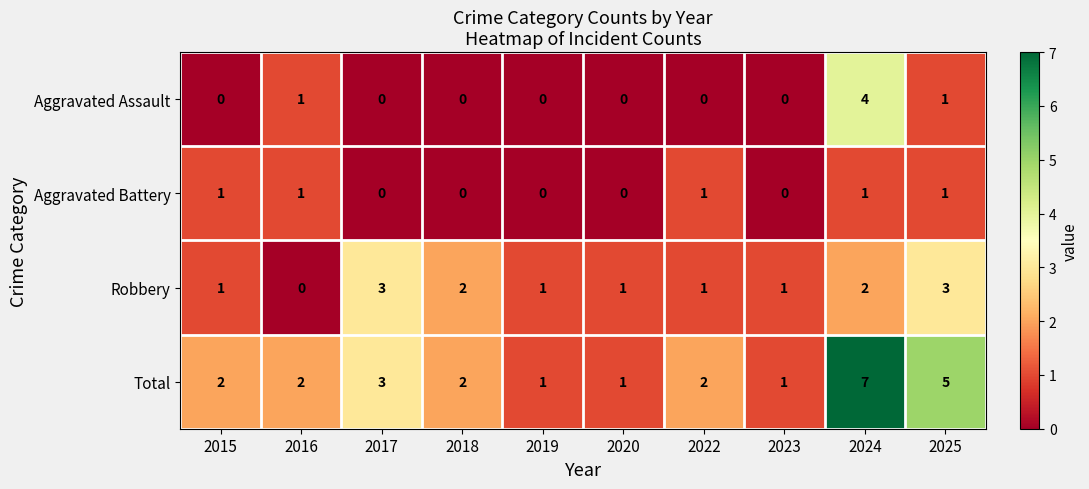

Which series changed the most between 2019 and 2025?

Total